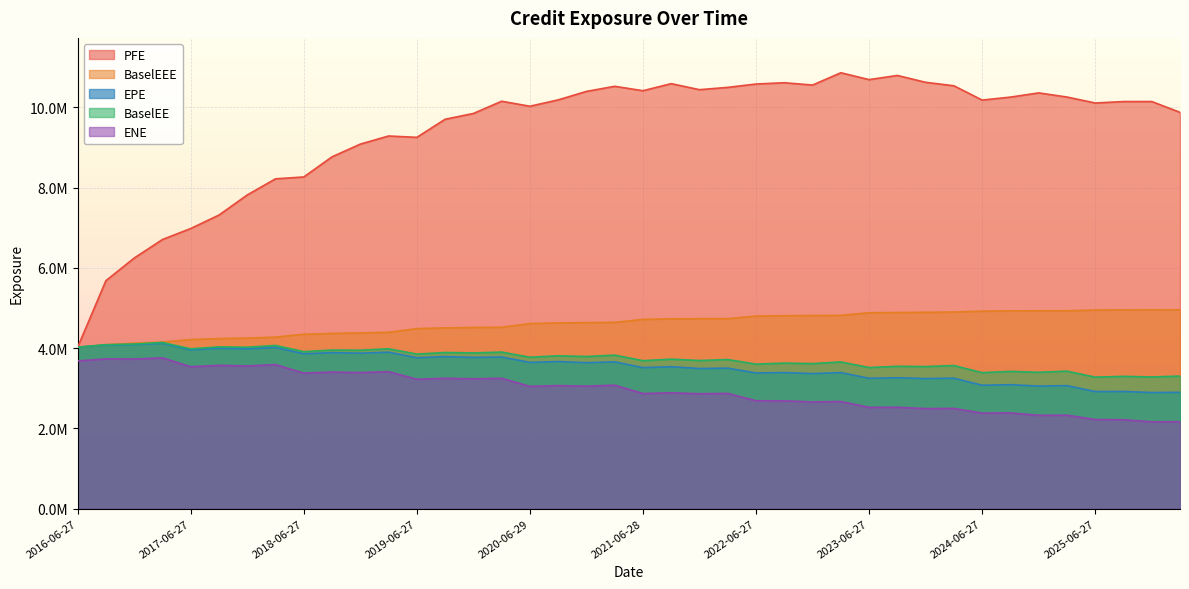

The BaselEE series shows 3982178.0 at 2017-06-27. True or false?

True